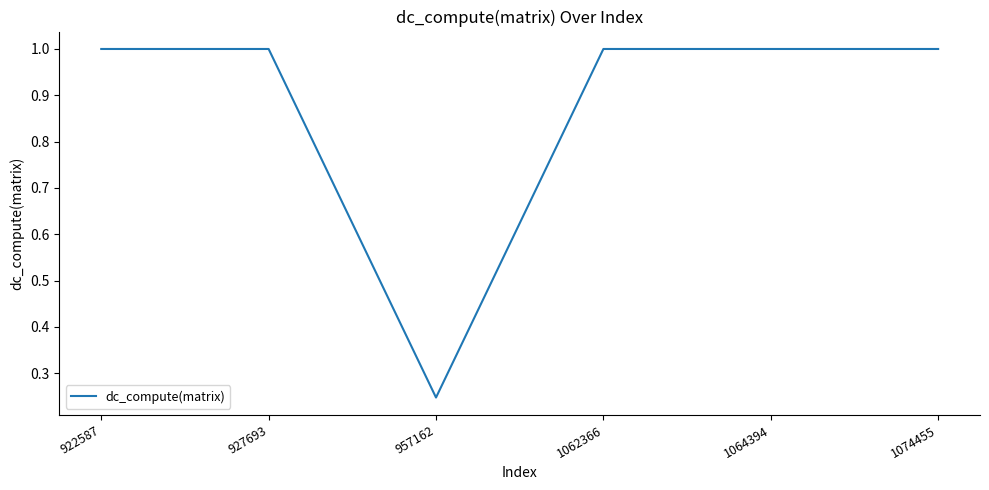

The value at 1074455 is 1.0. True or false?

True